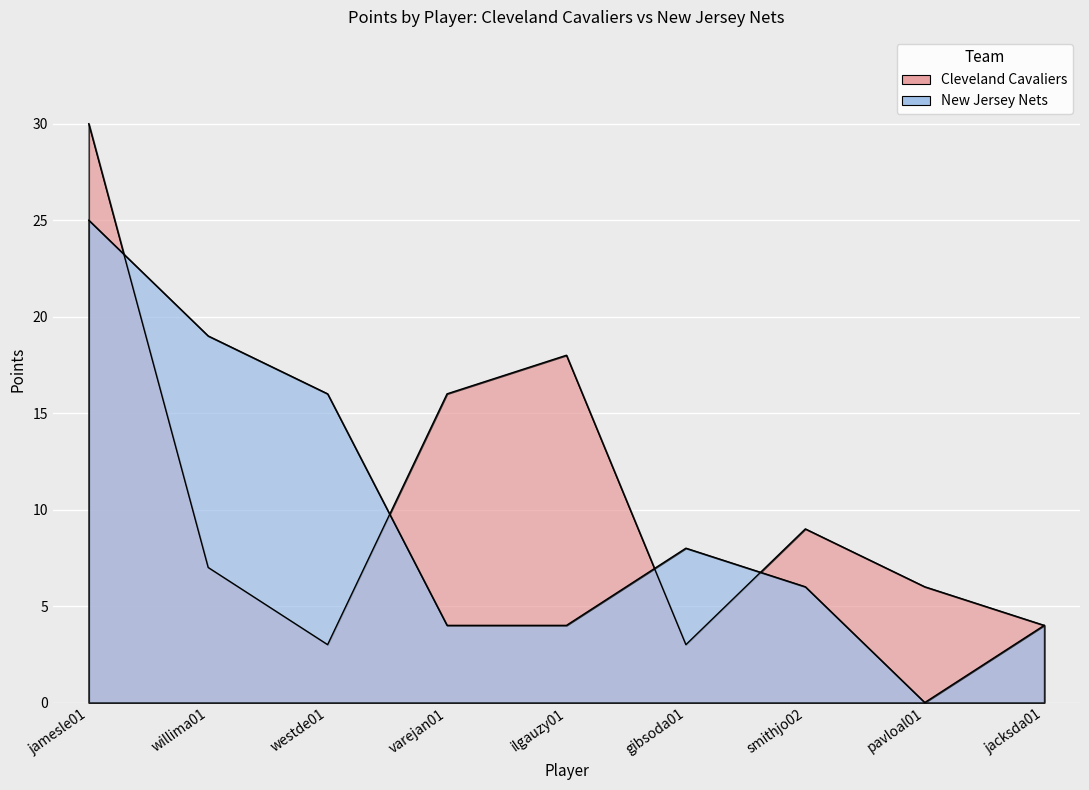

Rank the series by their maximum value, from highest to lowest.

Cleveland Cavaliers, New Jersey Nets